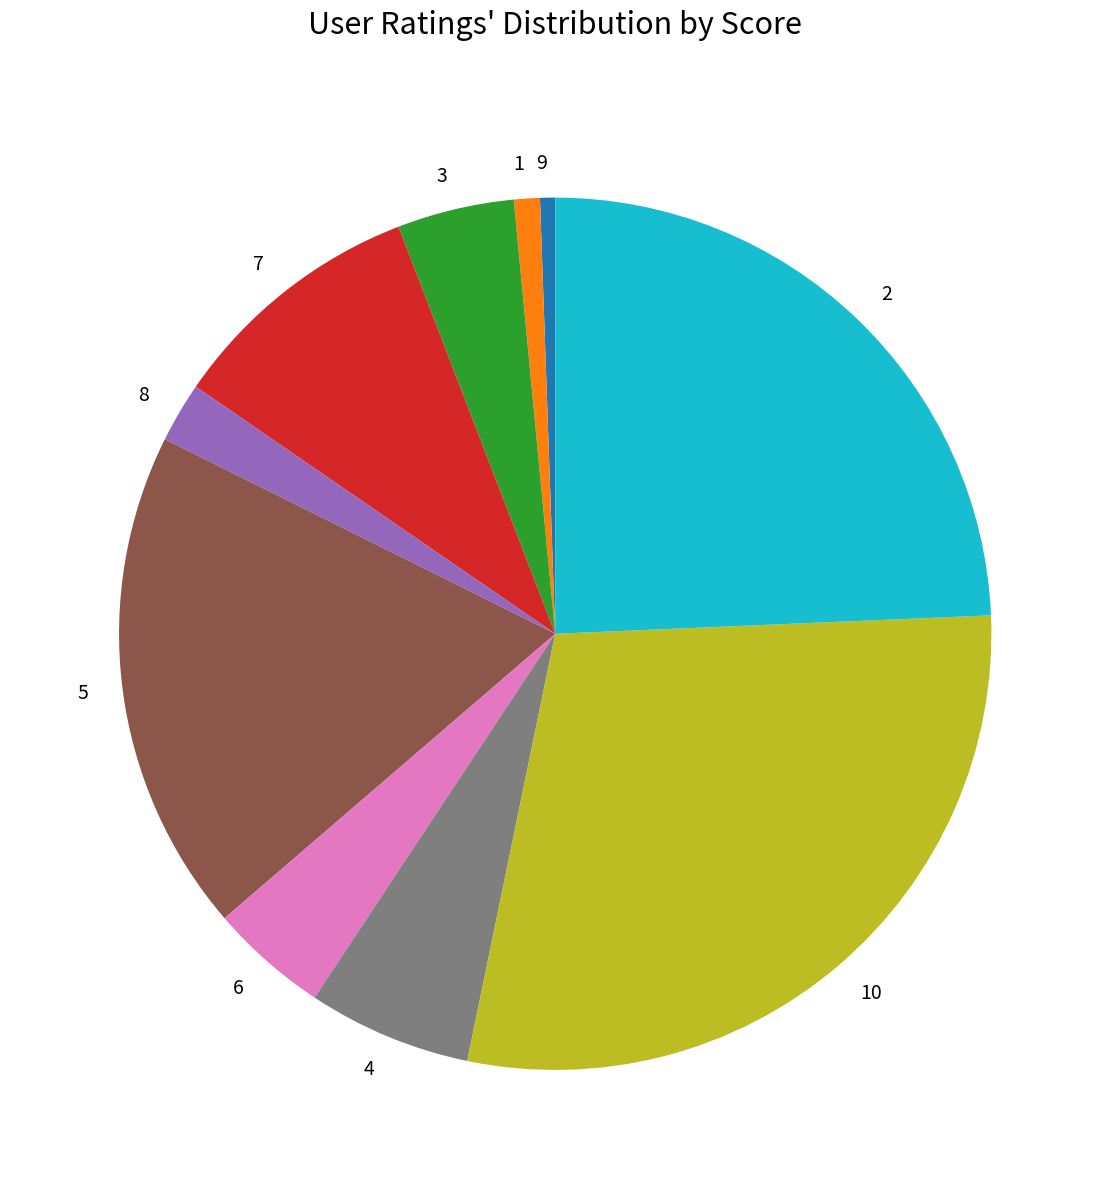

How many slices are in this pie chart?

10